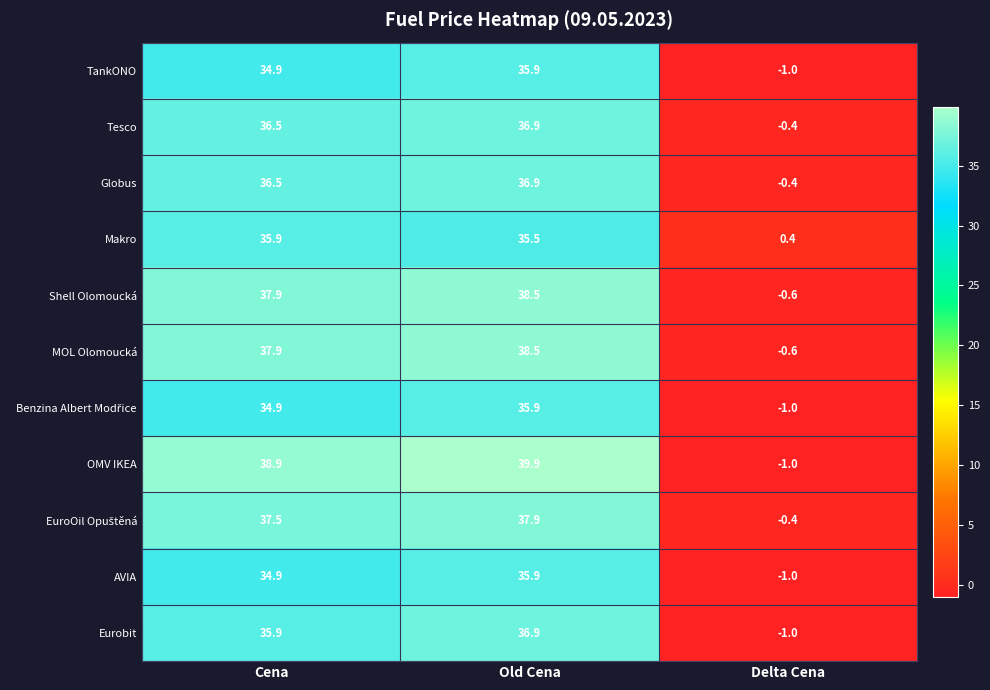

True or false: OMV IKEA has a value of -1.0 at Delta Cena.

True